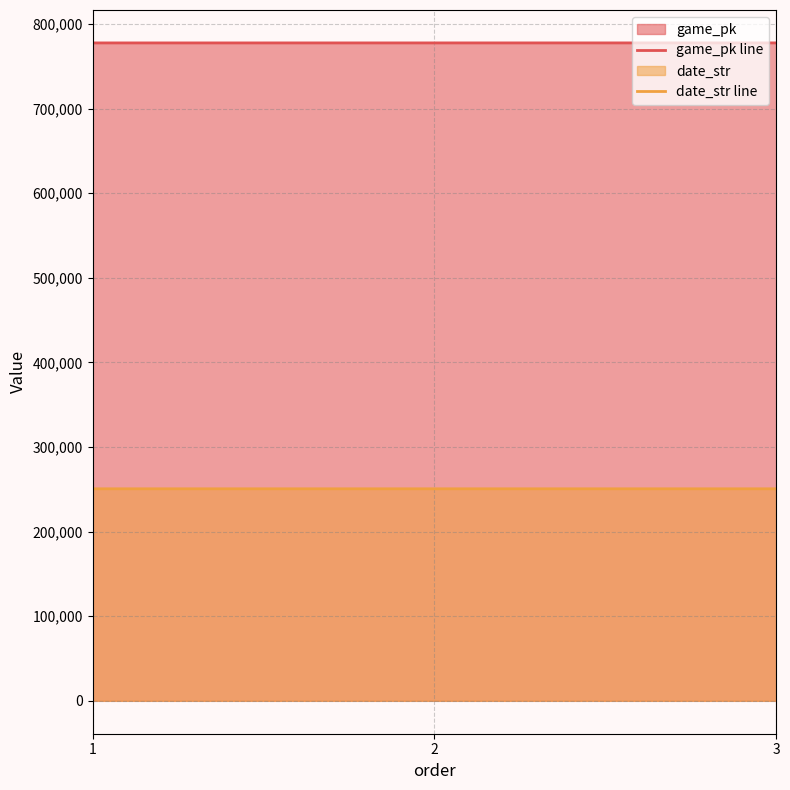

What is the sum of the game_pk line values at 2 and 3?

1555317